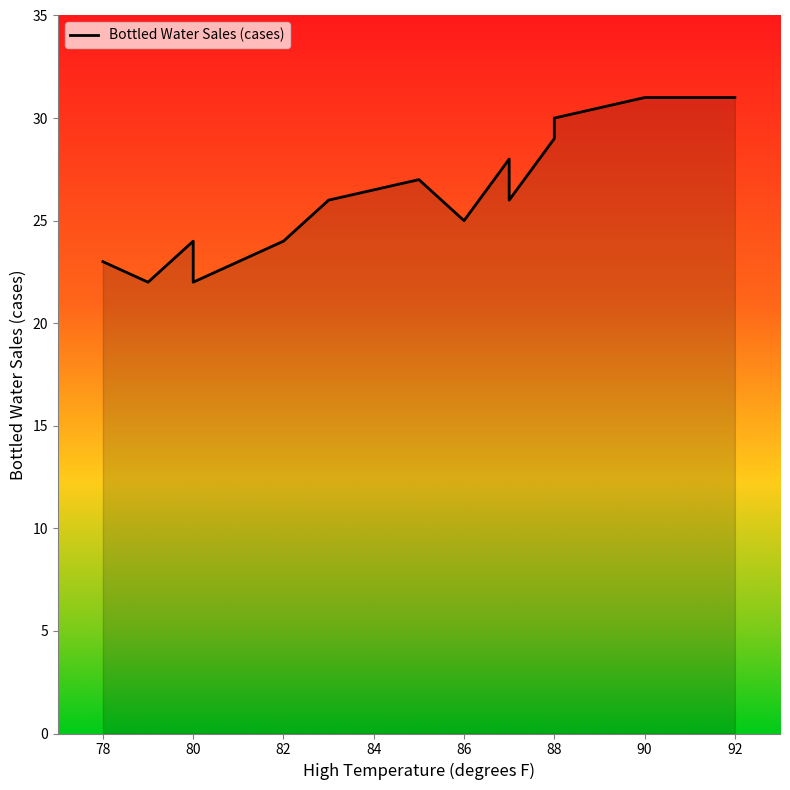

How many data points are above 26?

6